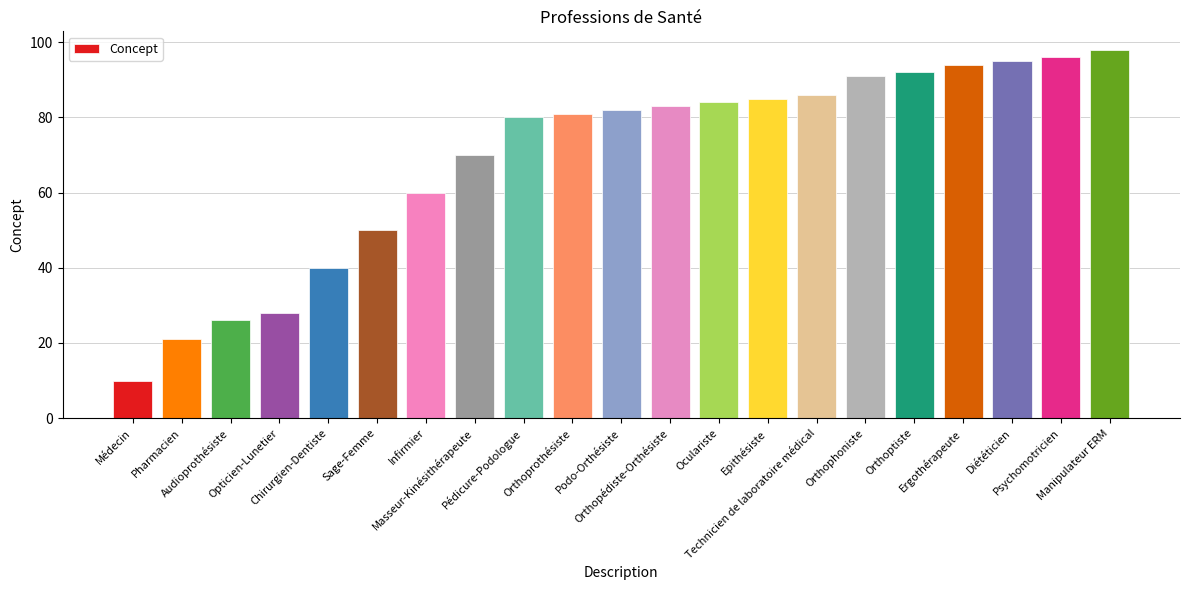

The value at Oculariste is 84. True or false?

True